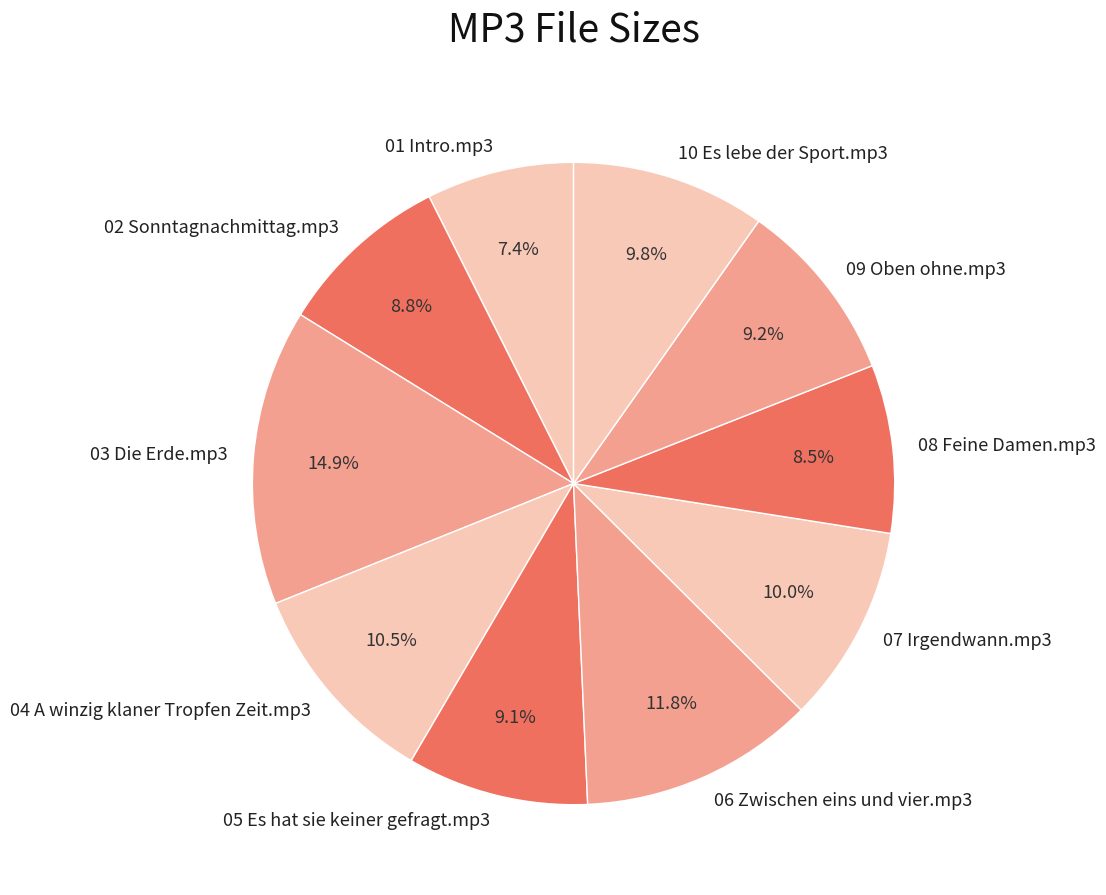

To the nearest percent, what is the average slice percentage?

10%